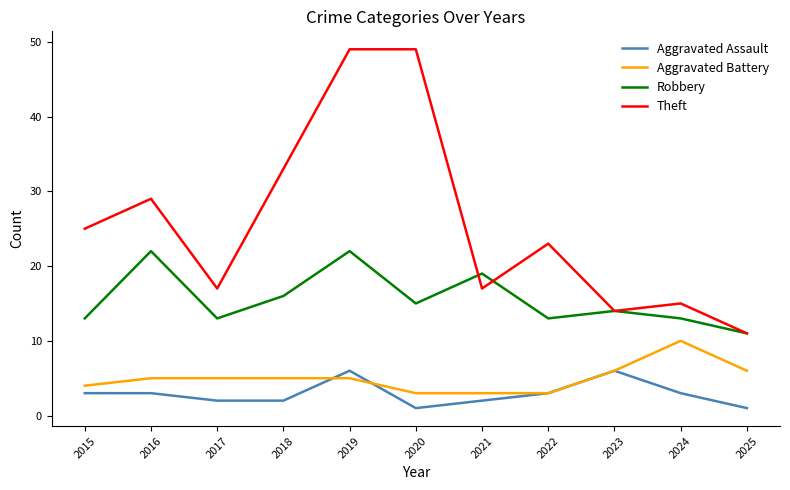

Which series has the largest range (max minus min)?

Theft